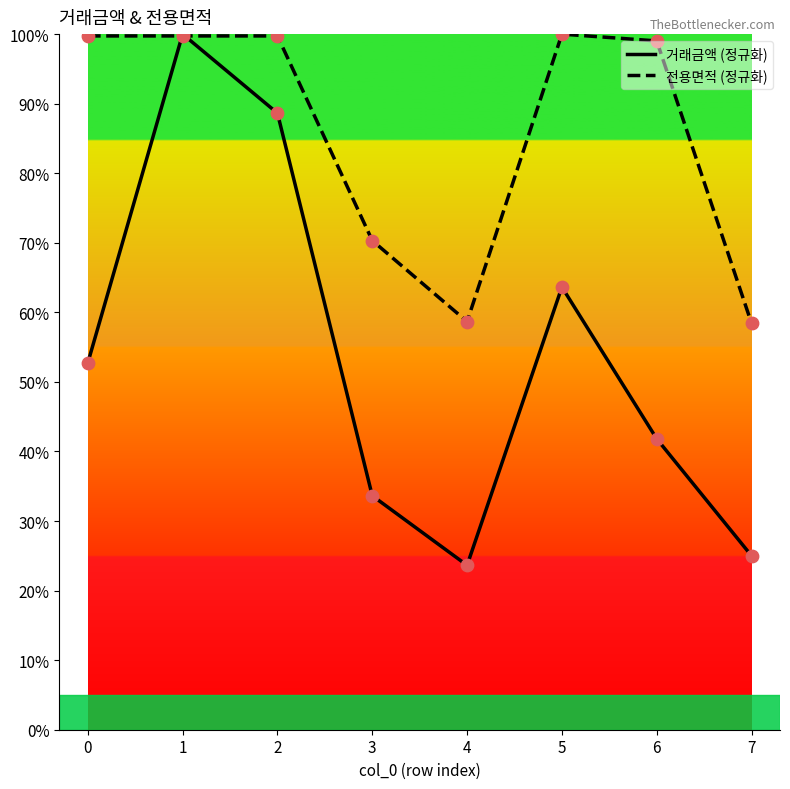

Is the value of 거래금액 at 4 greater than the value of 전용면적 at 1?

No